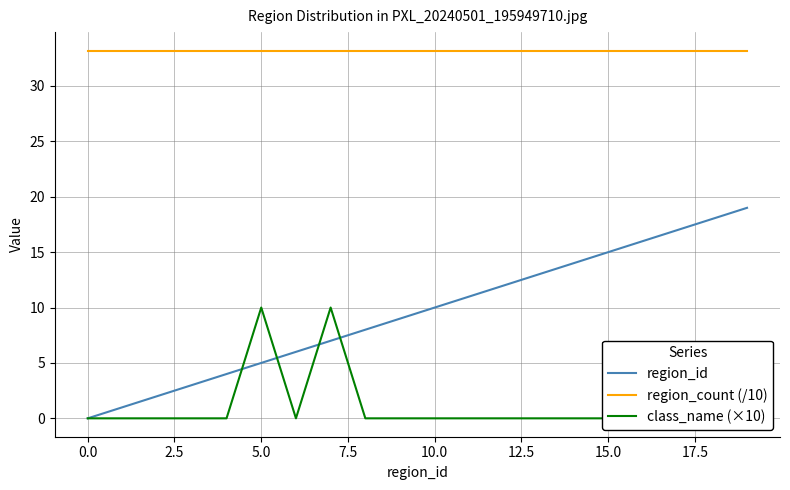

What is the average value of the region_count (/10) series?

33.2